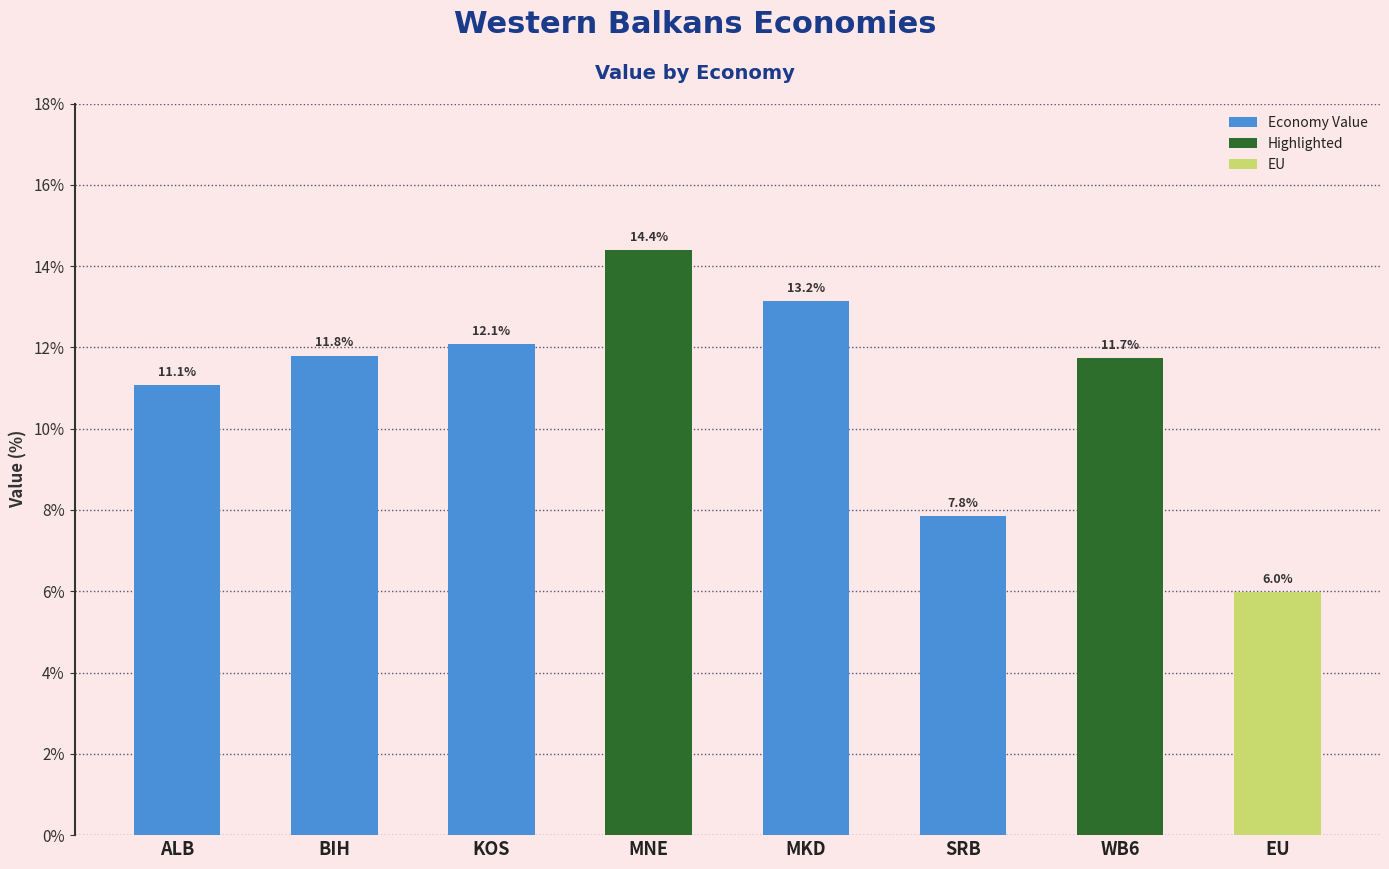

Count the number of values greater than 11.

6